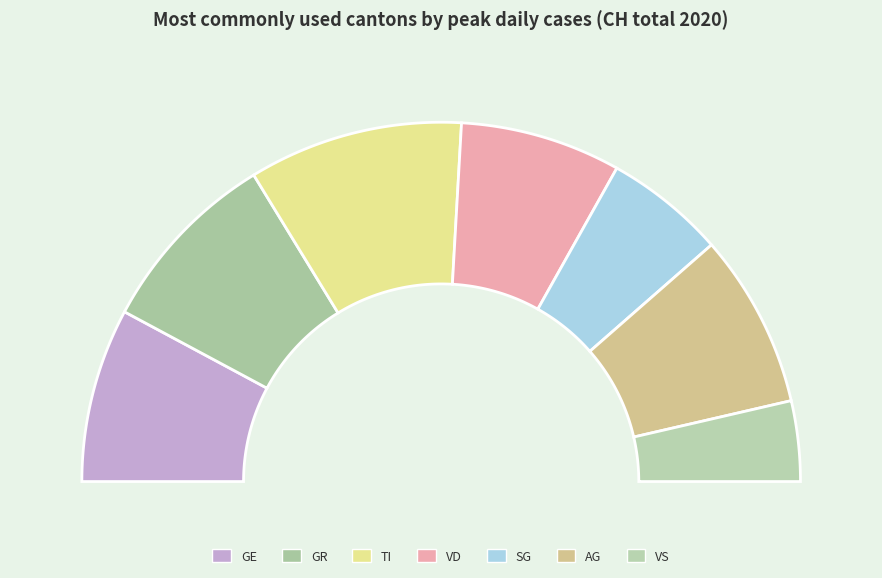

What percentage is NOT represented by SG?

89.2%